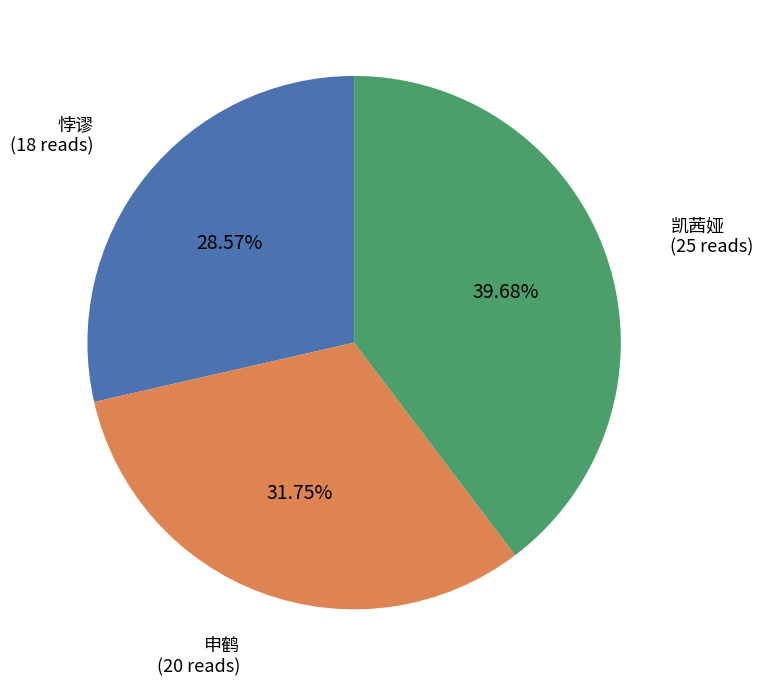

To the nearest percent, what is the combined percentage of 凯茜娅 and 悖谬?

68%